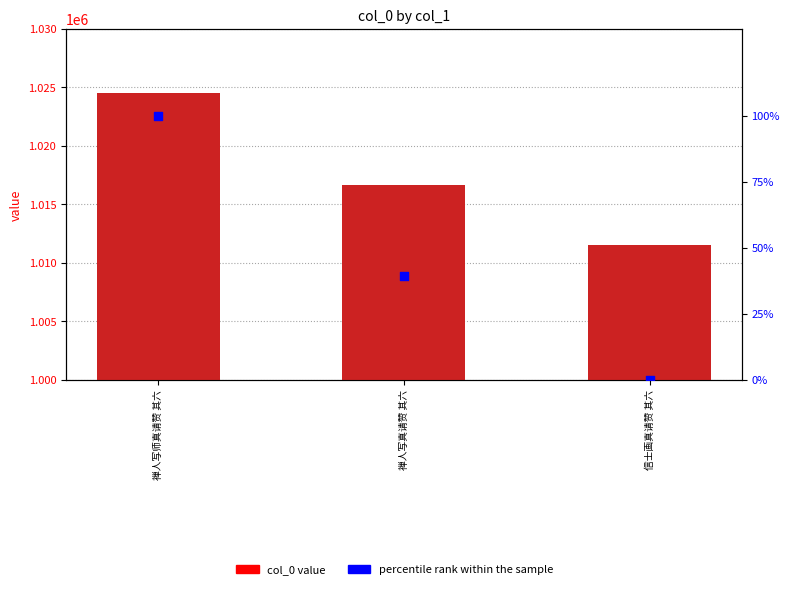

Is the value of percentile rank within the sample at 禅人写真请赞 其六 greater than the value of col_0 at 禅人写真请赞 其六?

No